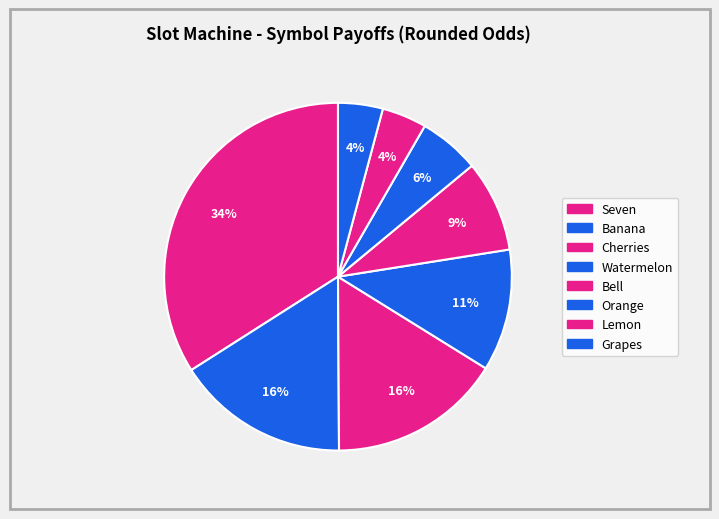

Does any single category account for the majority?

No